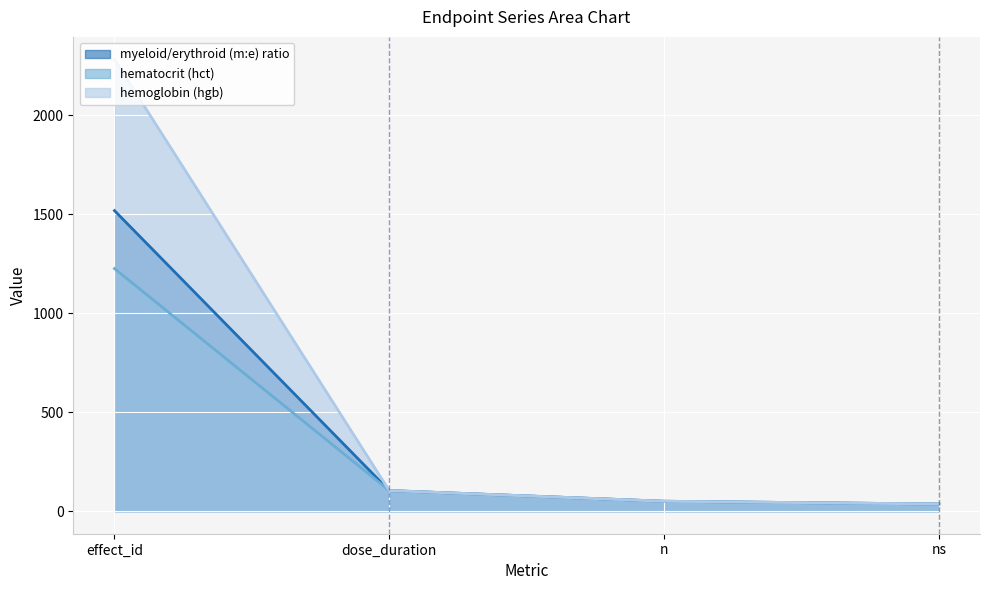

Rank the categories by hematocrit (hct) value from lowest to highest.

ns, n, dose_duration, effect_id